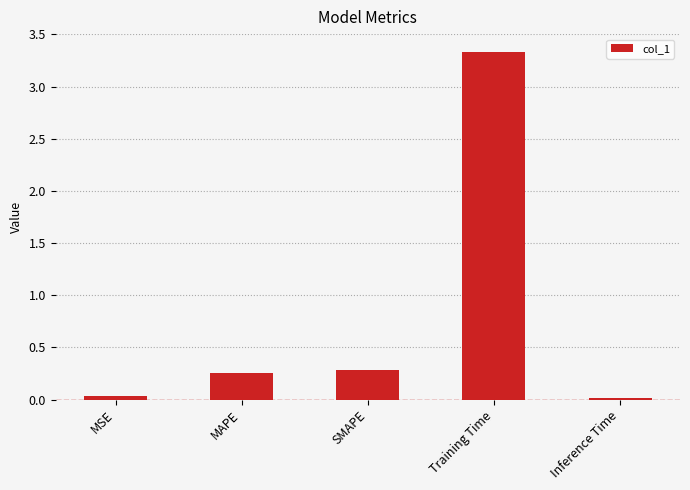

At which label is the value closest to 1?

SMAPE